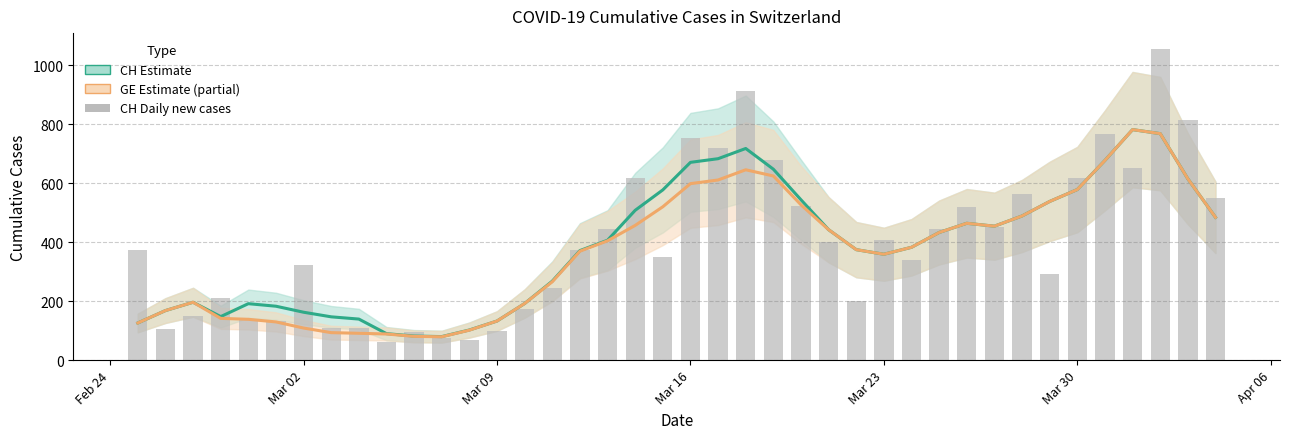

True or false: GE (Estimate partial) has a value of 490.8 at Mar 23.

False